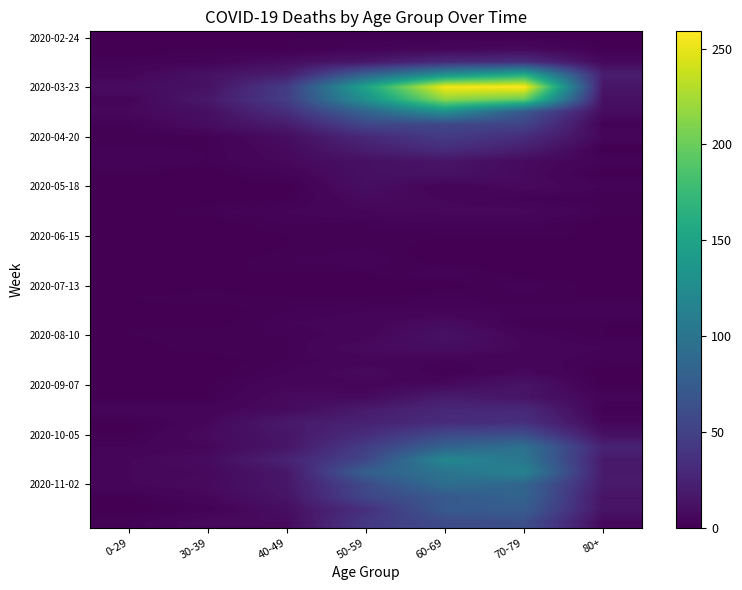

At which category is the sum across all series the highest?

60-69